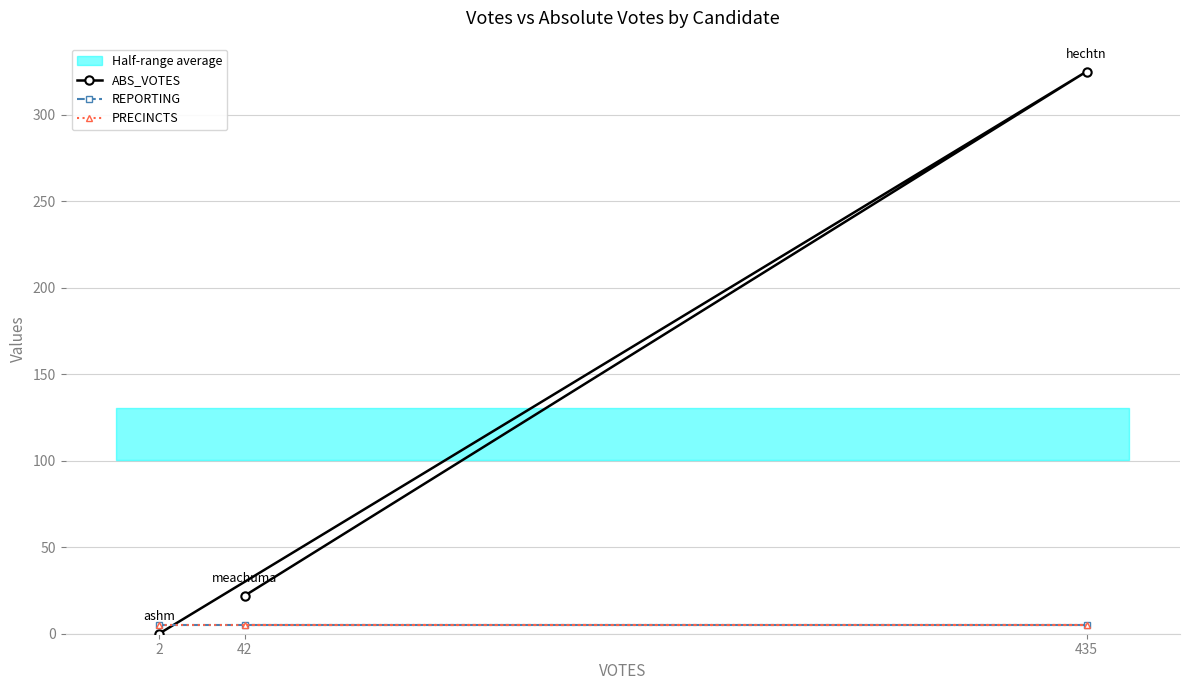

List the labels in order of REPORTING value, smallest first.

2, 435, 42